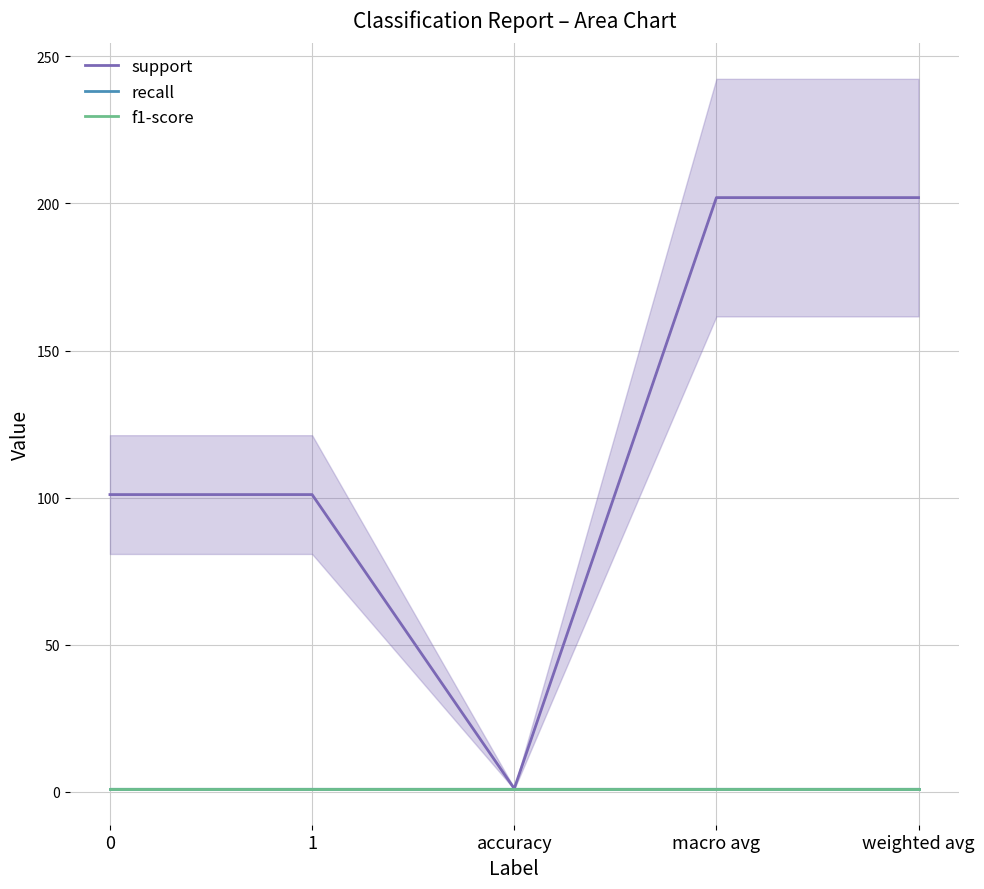

Which series changed the most between 0 and macro avg?

support